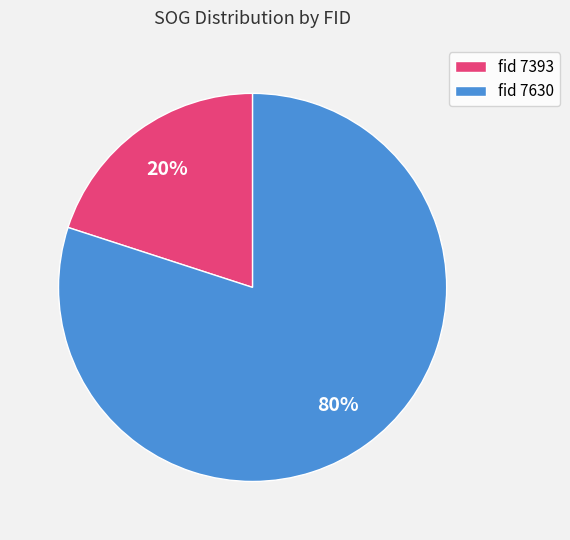

Which category accounts for the majority?

fid 7630